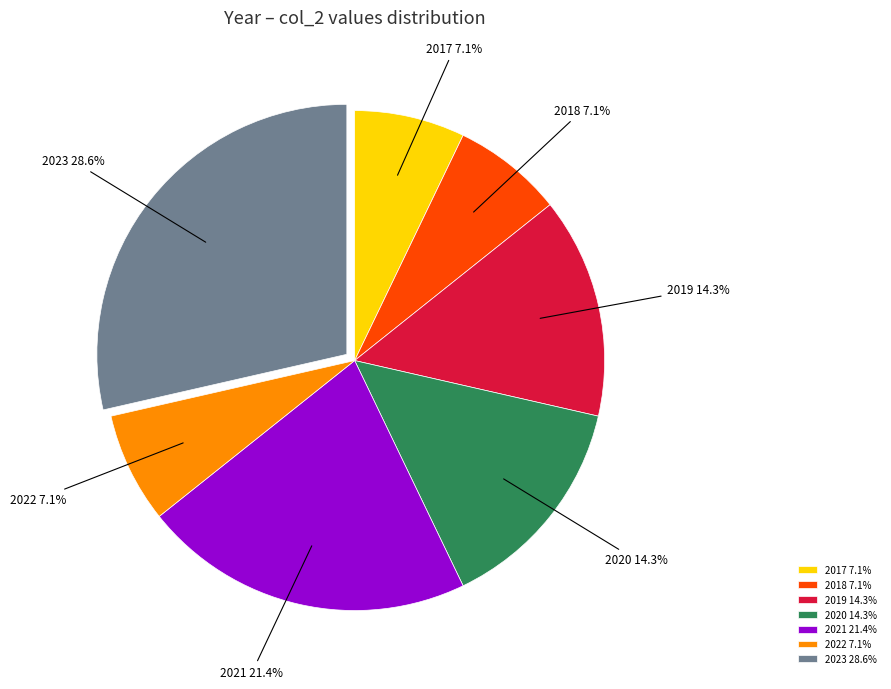

True or false: 2022 accounts for 7% of the total.

True